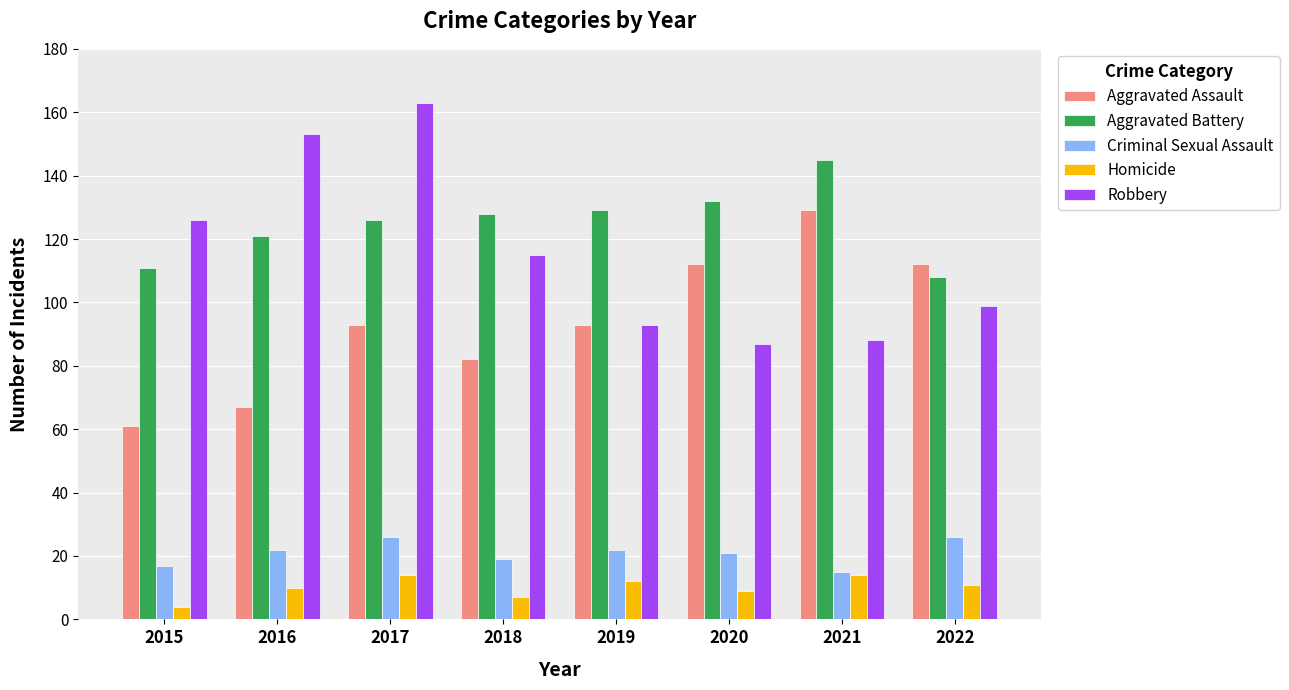

Which series changed the most between 2020 and 2021?

Aggravated Assault